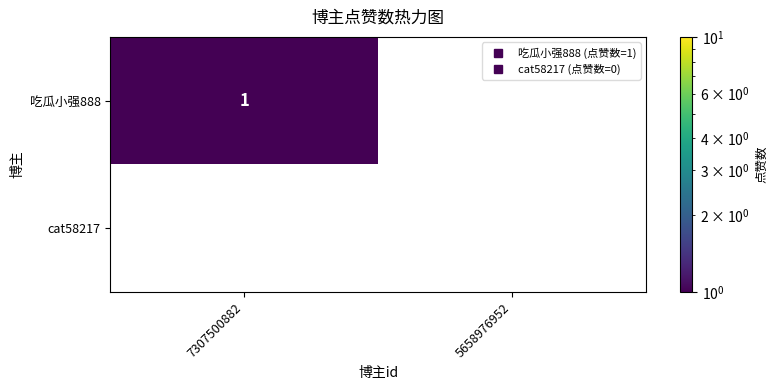

List the labels in order of 吃瓜小强888 value, smallest first.

5658976952, 7307500882